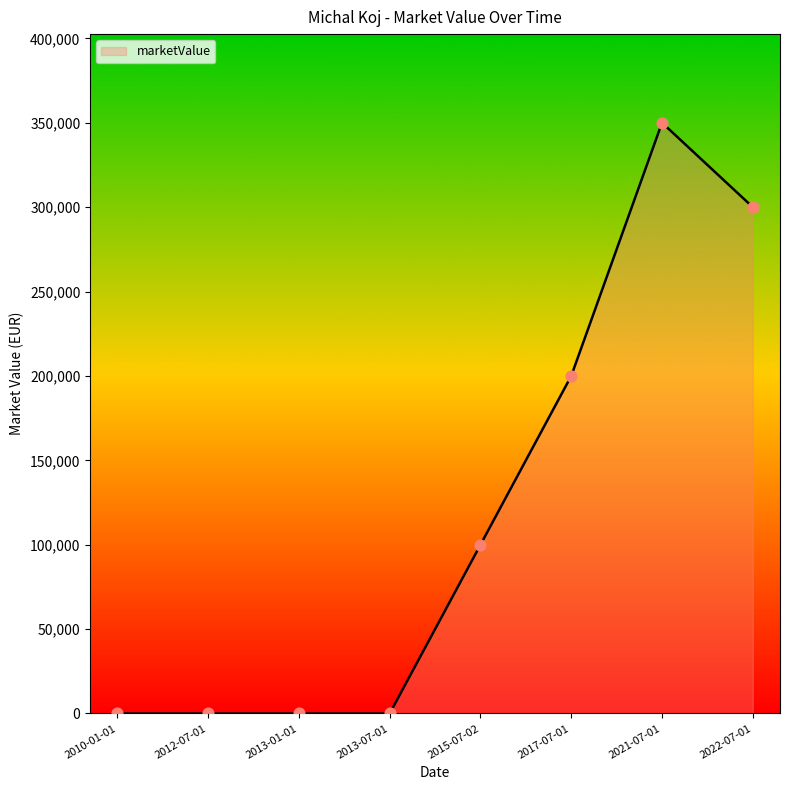

What is the change in value from 2012-07-01 to 2015-07-02?

+100000